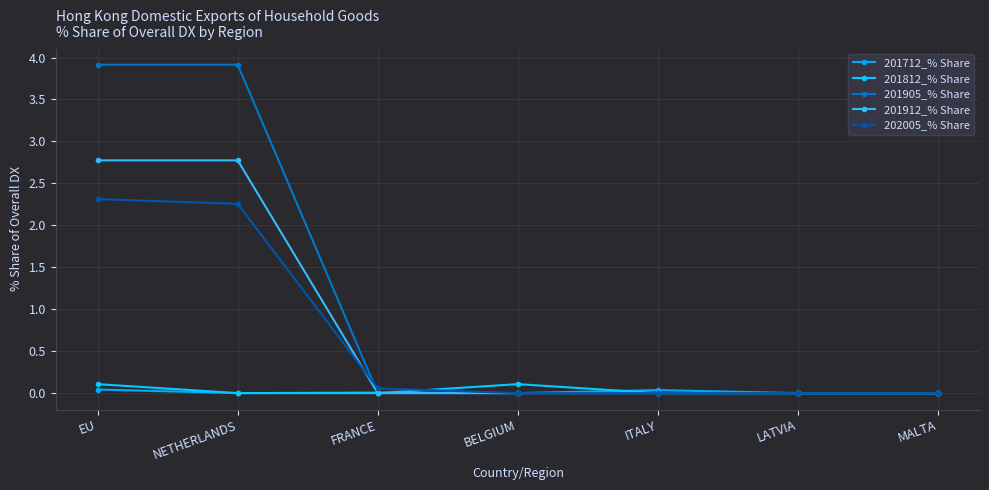

The value of 201712_% Share at NETHERLANDS is -0.0. True or false?

False